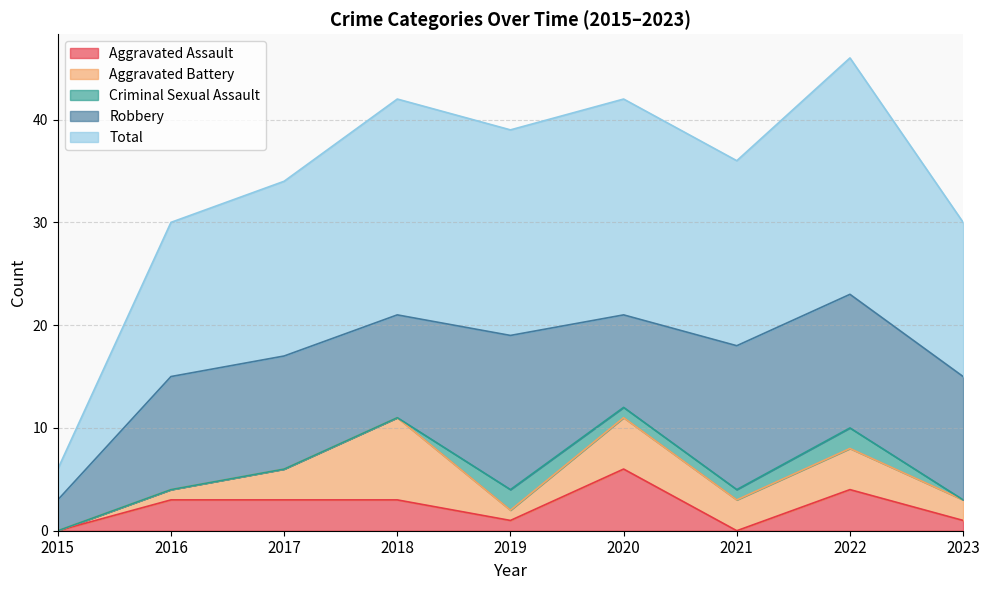

Is it true that Total equals 21 at 2020?

True